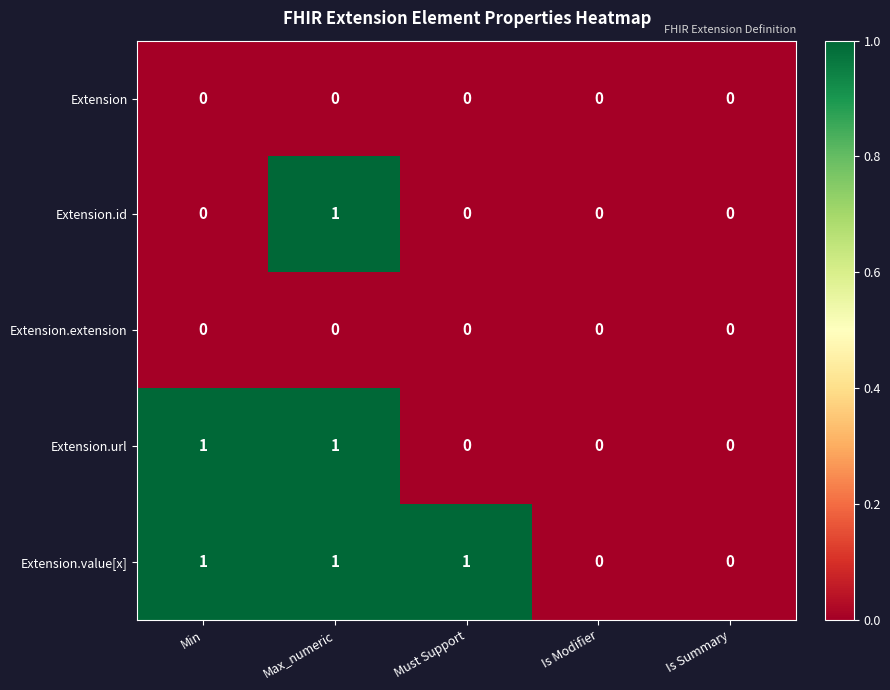

Reading left to right, extract all data points from this chart.

Extension: Min=0	Max_numeric=0	Must Support=0	Is Modifier=0	Is Summary=0
Extension.id: Min=0	Max_numeric=1	Must Support=0	Is Modifier=0	Is Summary=0
Extension.extension: Min=0	Max_numeric=0	Must Support=0	Is Modifier=0	Is Summary=0
Extension.url: Min=1	Max_numeric=1	Must Support=0	Is Modifier=0	Is Summary=0
Extension.value[x]: Min=1	Max_numeric=1	Must Support=1	Is Modifier=0	Is Summary=0